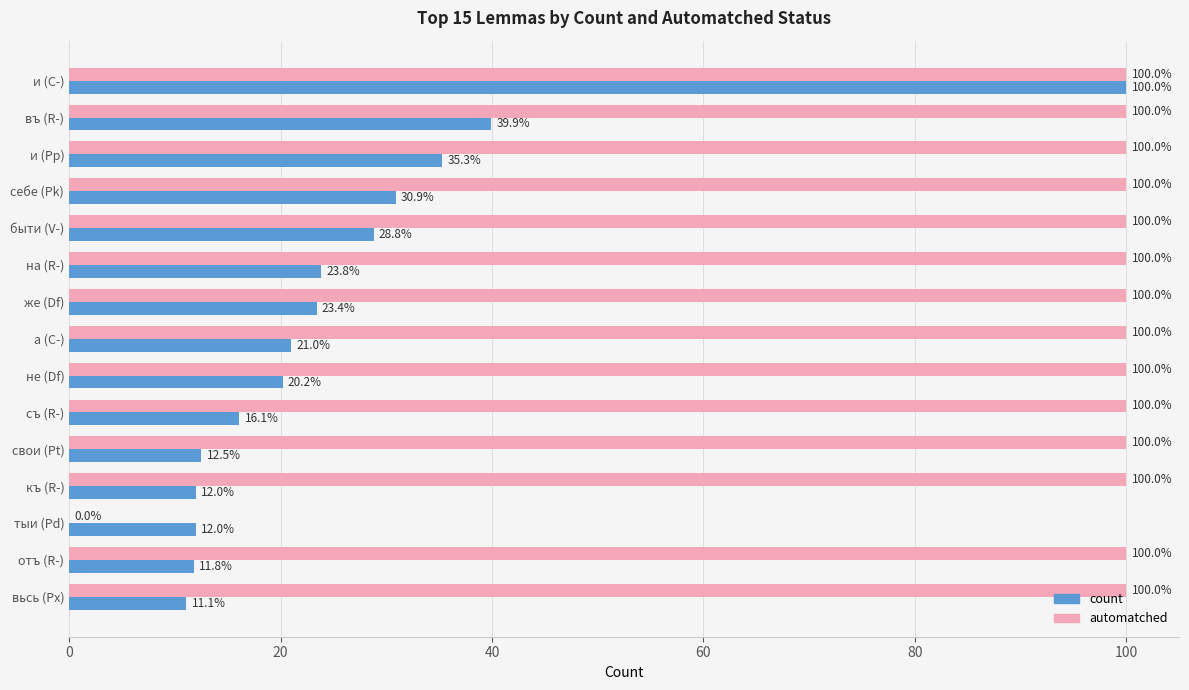

The automatched series shows 100.0 at отъ (R-). True or false?

True